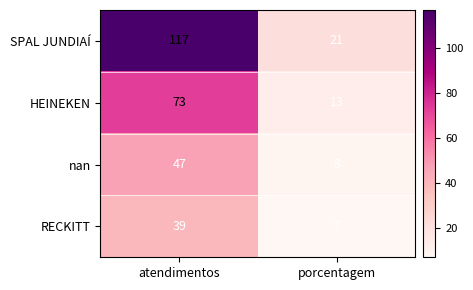

Which series has the widest spread of values?

SPAL JUNDIAÍ